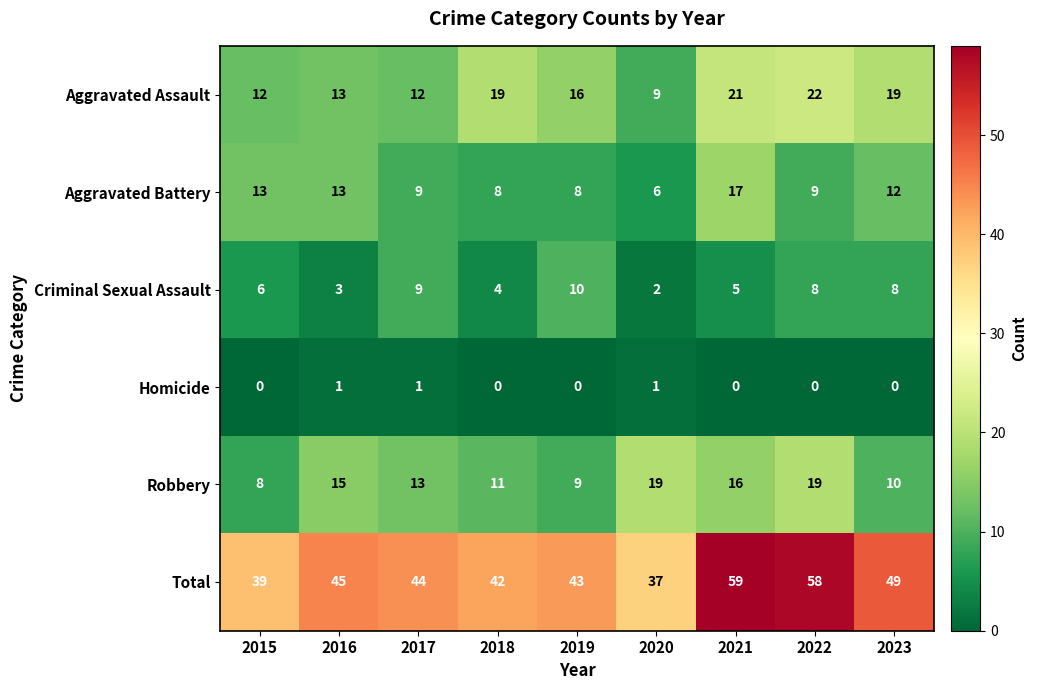

Between 2018 and 2019, which series saw the biggest shift?

Criminal Sexual Assault